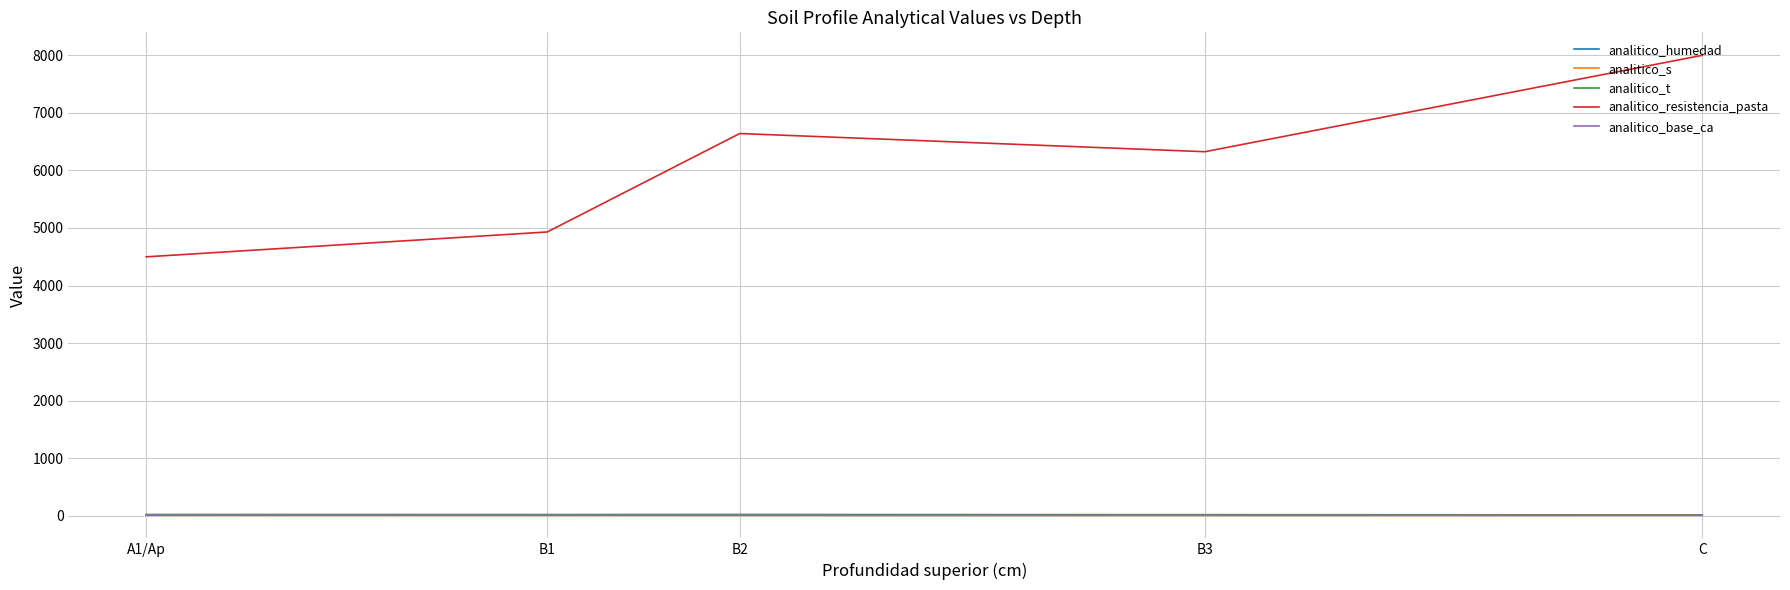

At how many categories does at least one series exceed 6232?

3